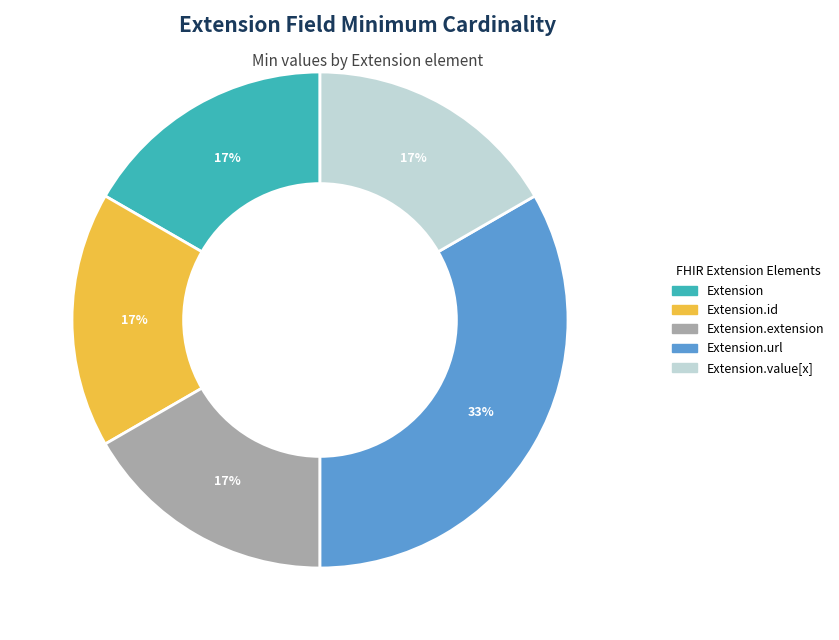

Is there any slice that represents more than half of the pie?

No